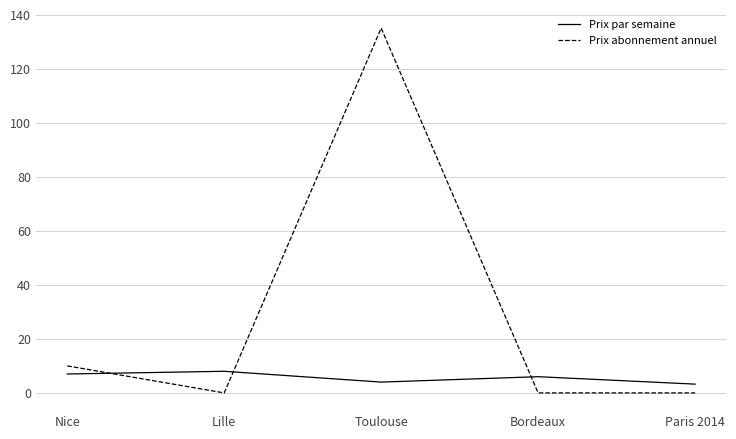

Where is the first local maximum for Prix abonnement annuel?

Toulouse